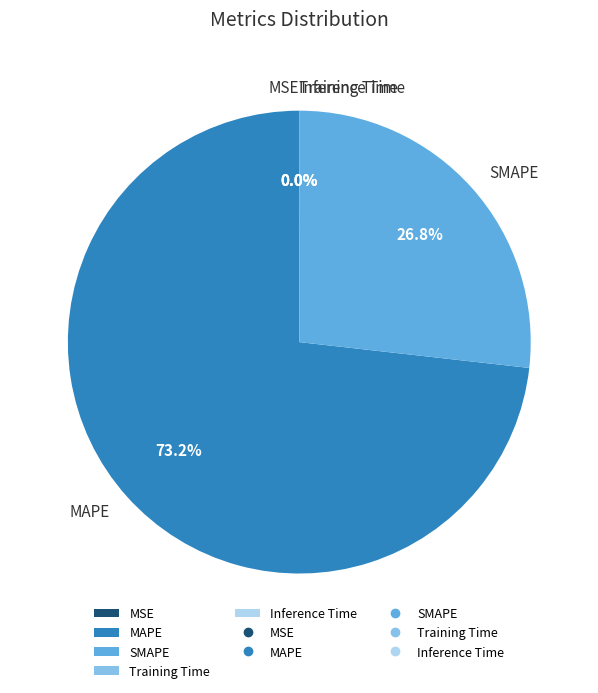

What is the majority slice?

MAPE